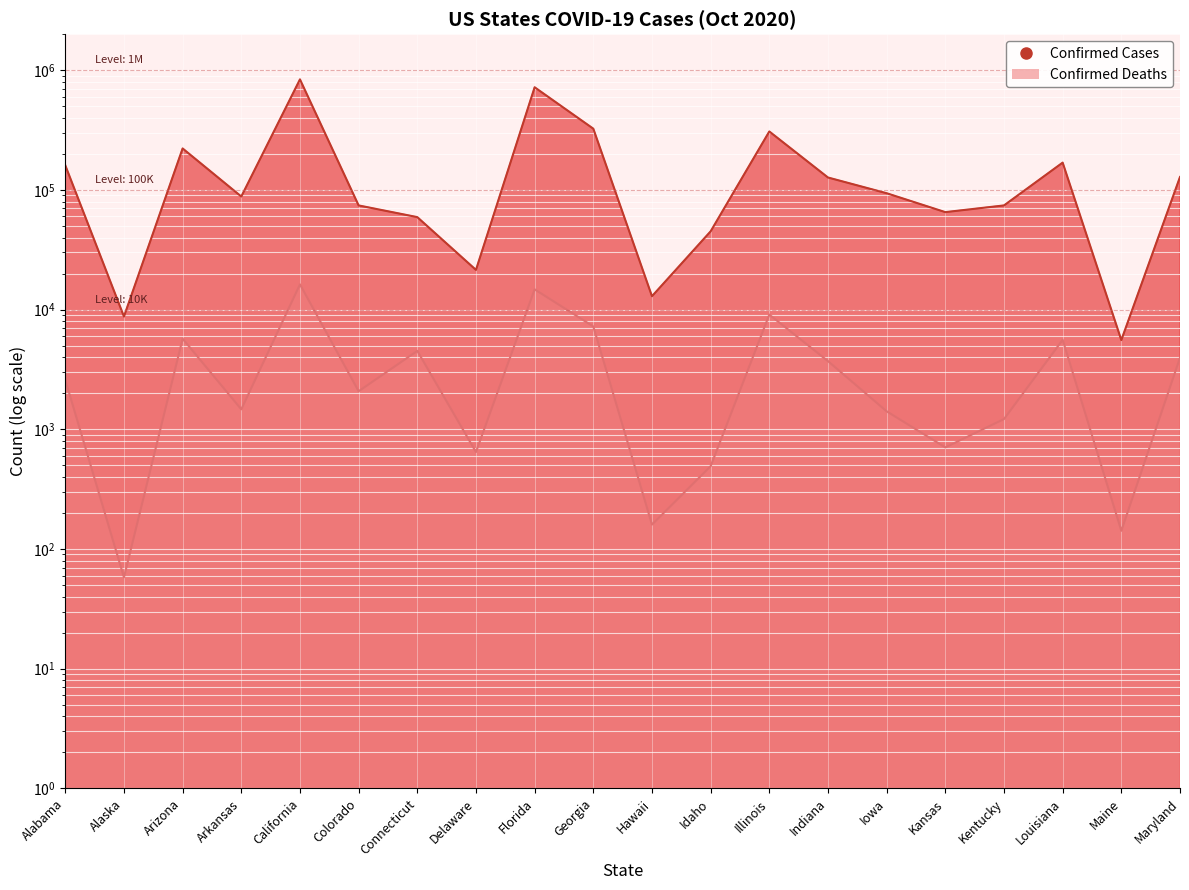

Reading left to right, extract all data points from this chart.

Confirmed: 160485	8752	221934	88071	838202	74191	59241	21466	720125	324650	12937	45082	307705	126946	93805	65215	74194	169044	5565	128204
Deaths: 2580	58	5713	1469	16244	2081	4521	646	14767	7229	160	492	9085	3711	1413	706	1218	5592	142	3967